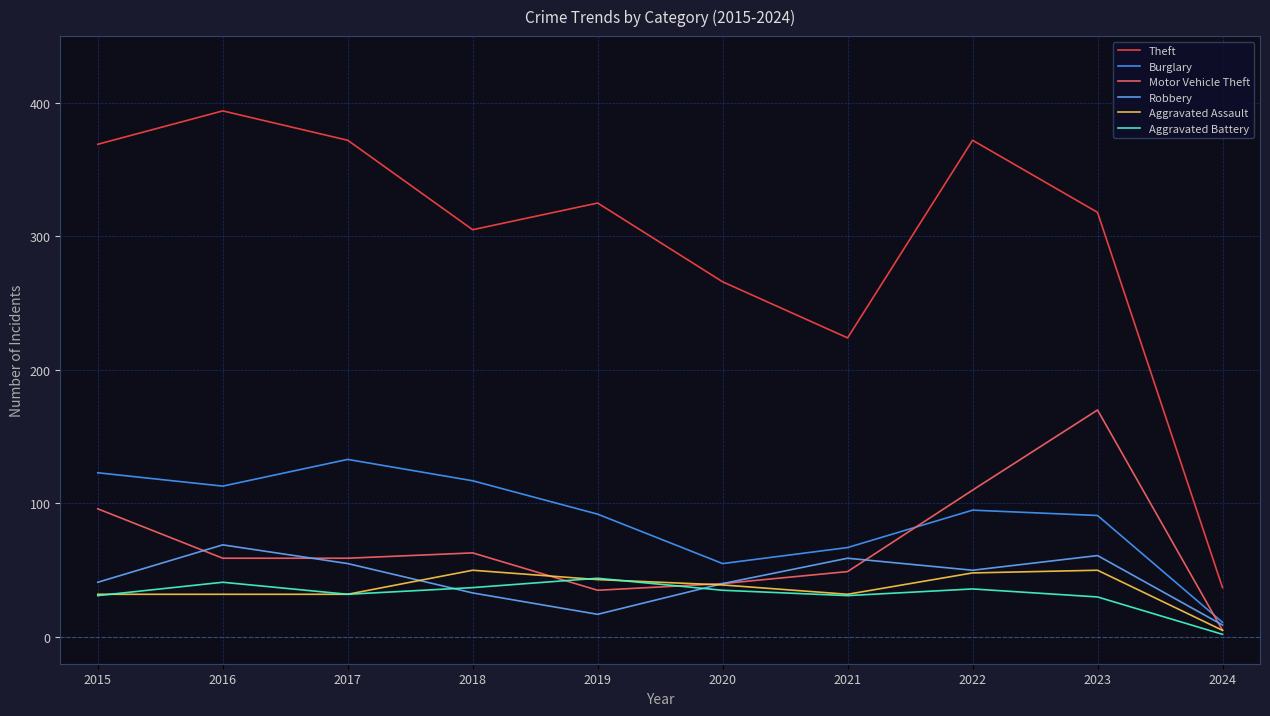

Which series has the widest spread of values?

Theft